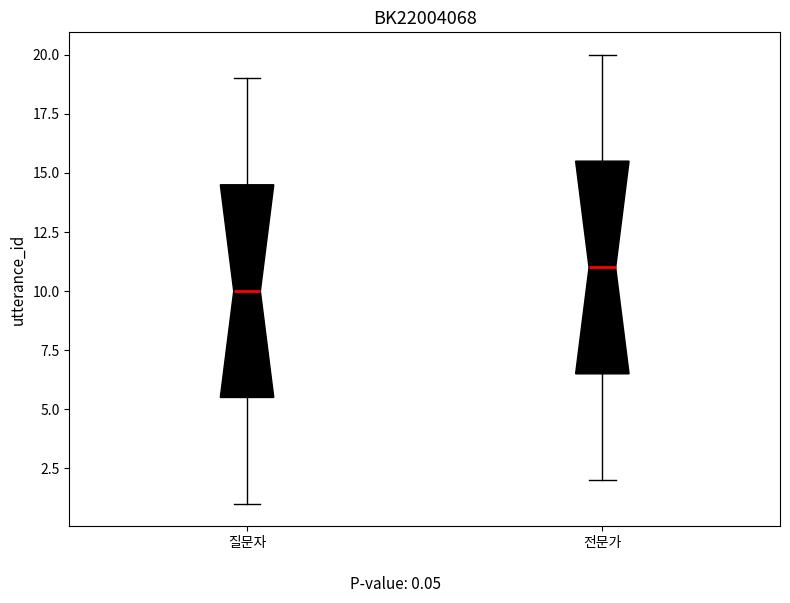

Where does the lower whisker of the box for 질문자 end on the y-axis? The values are not printed on the chart, so give them approximately, as read against the axis.

1.0